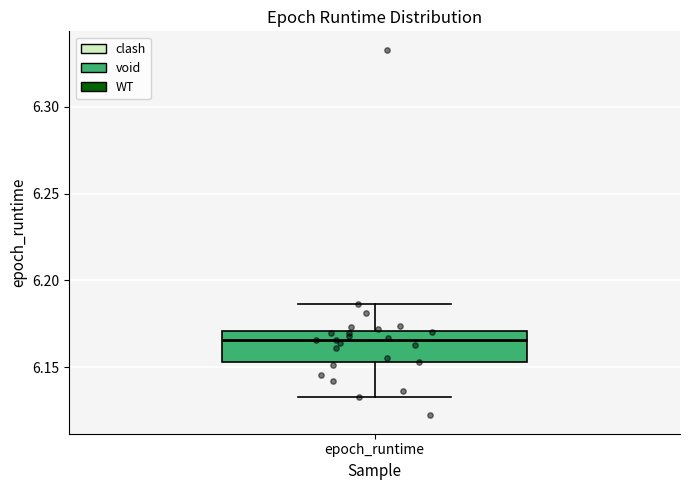

Transcribe this box plot: give where the median line is, the range the box spans, and where the two whiskers end, as read against the y-axis. The values are not printed on the chart, so give them approximately, as read against the axis.

median 6.165, box 6.155 to 6.170, whiskers 6.135 to 6.185